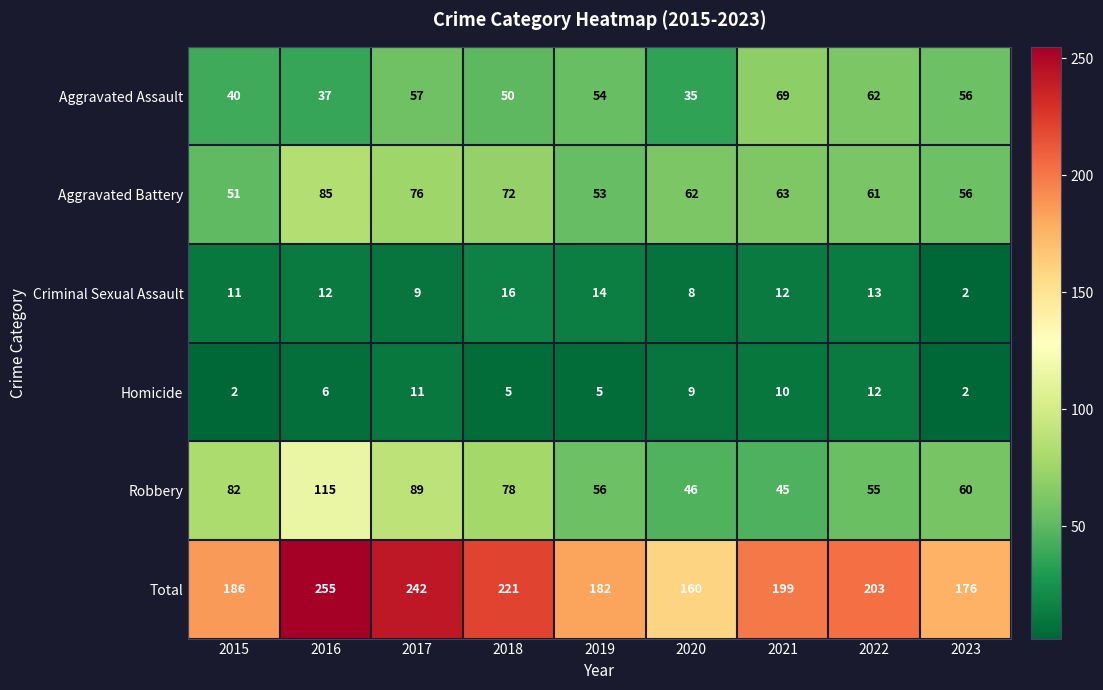

What is the total value across all series at 2019?

364